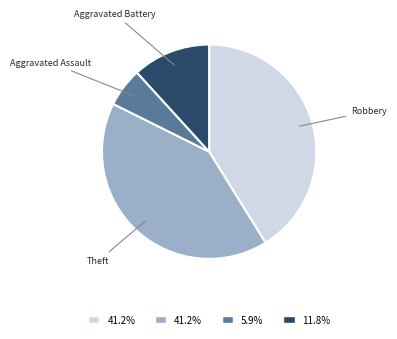

Is there any slice that represents more than half of the pie?

No